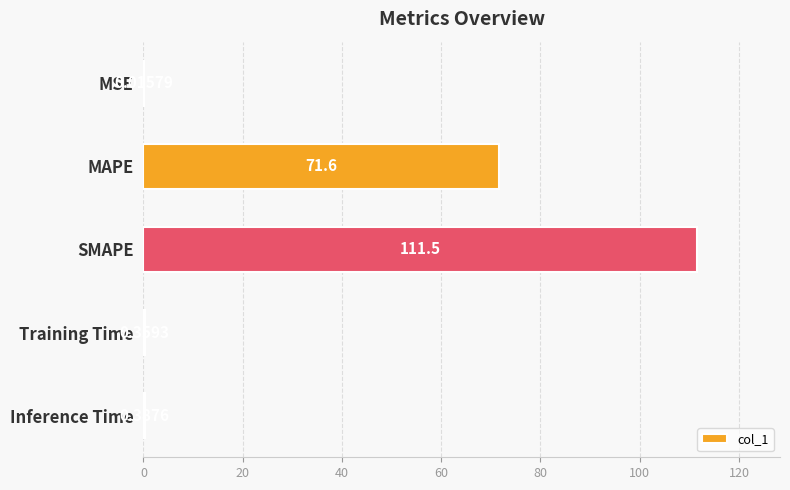

Which label corresponds to the largest value in the chart?

SMAPE